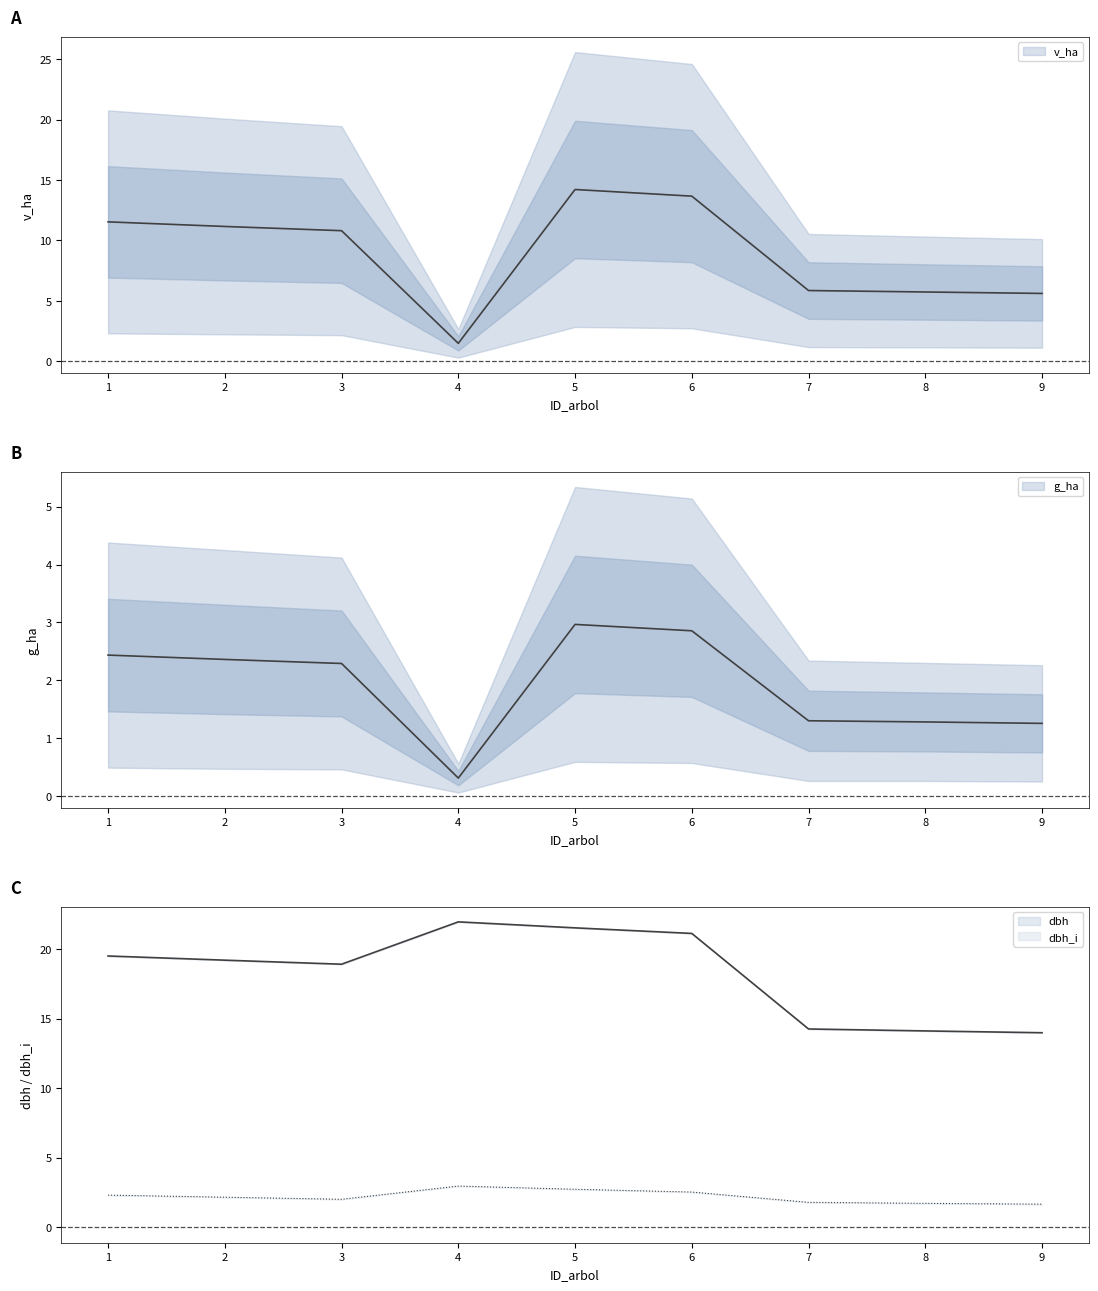

In dbh, how many points are lower than both neighbors (excluding endpoints)?

1